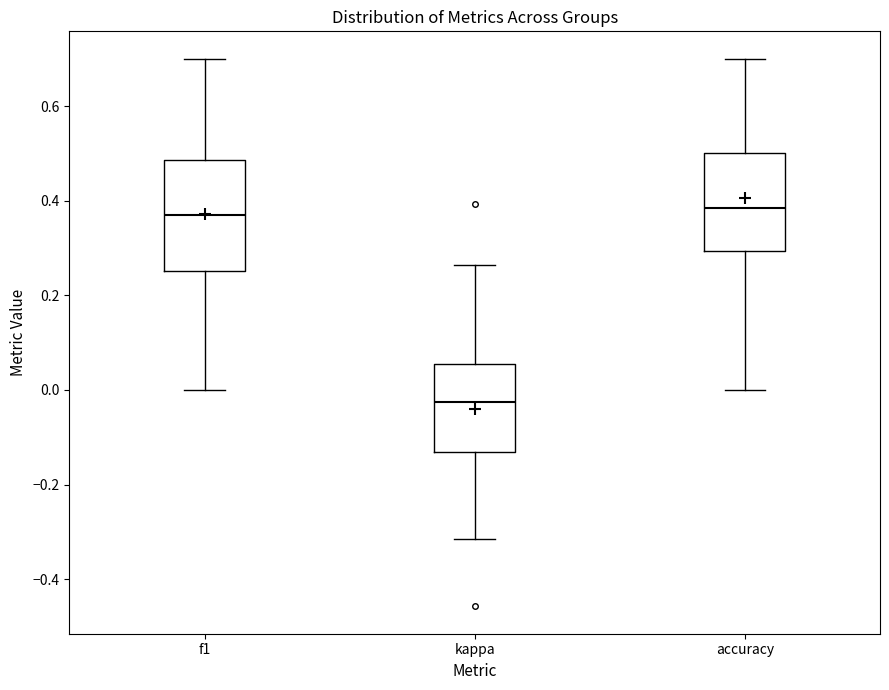

Which box is the tallest, from its lower edge to its upper edge?

f1